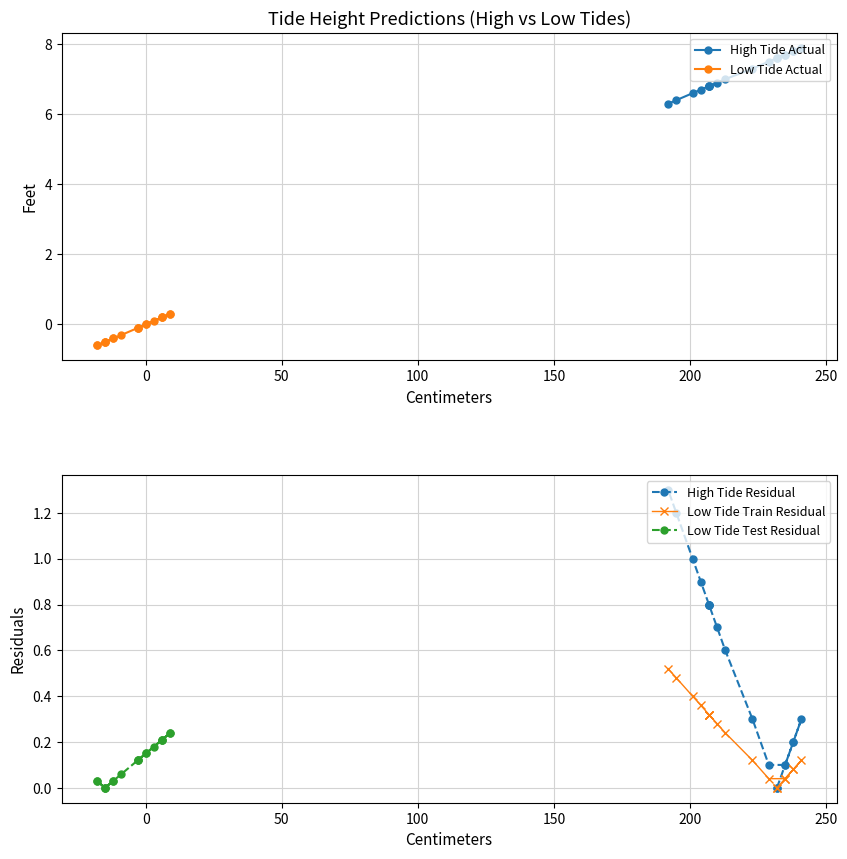

How many values in the High Tide Residual series exceed 0?

17